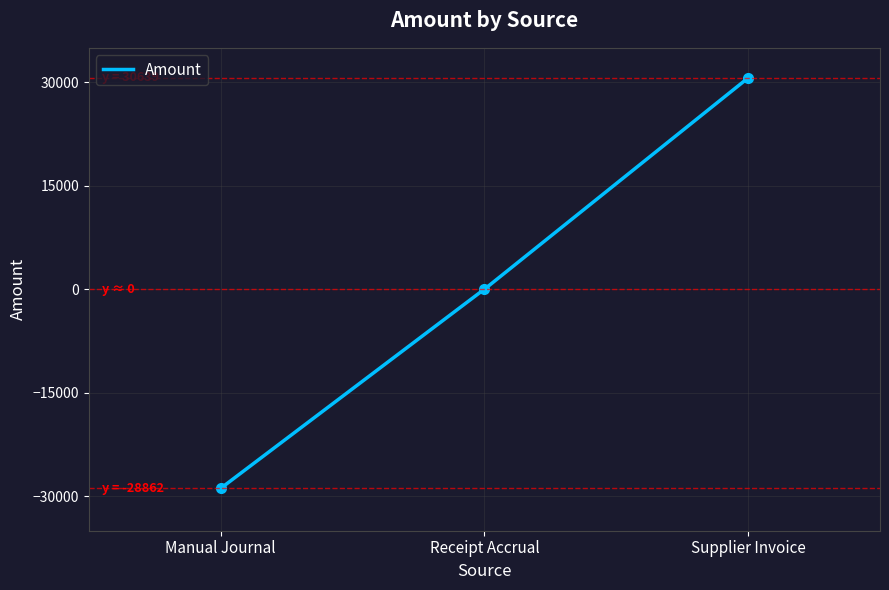

What is the highest value of the Amount series?

30638.7